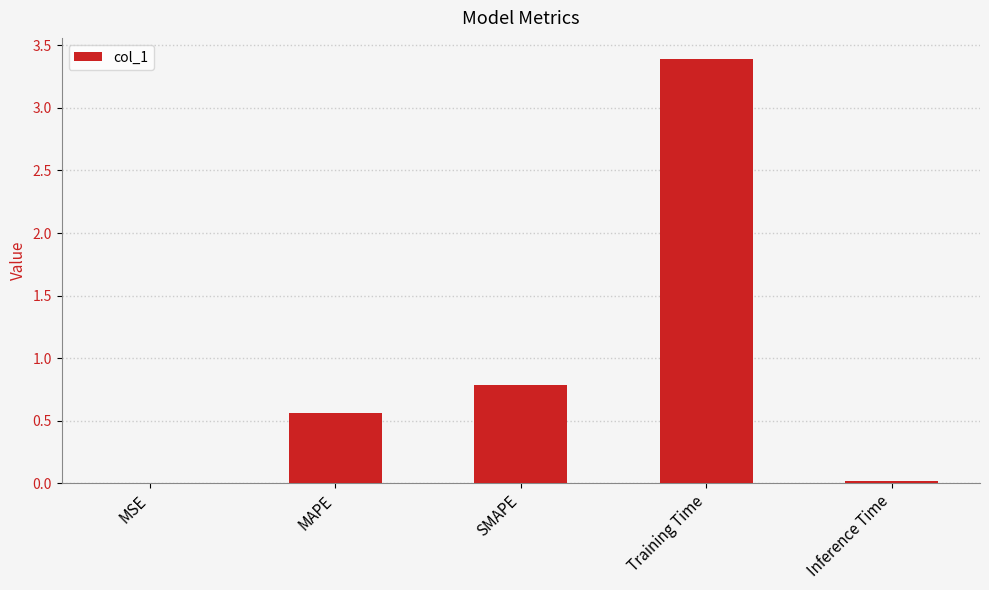

Which label corresponds to the largest value in the chart?

Training Time